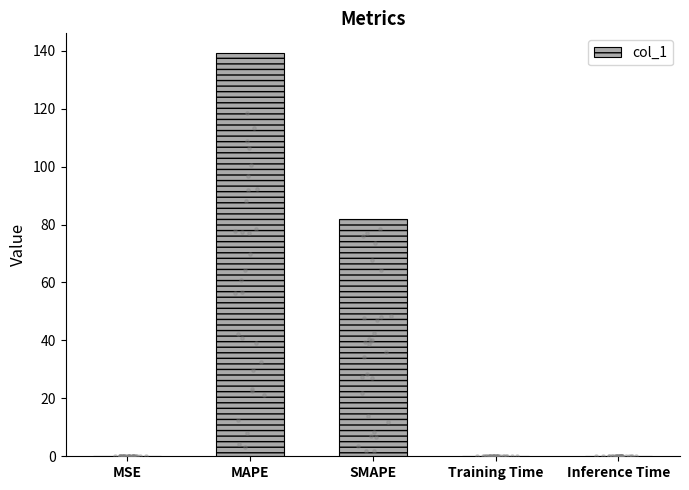

Between Inference Time and MAPE, which is larger?

MAPE